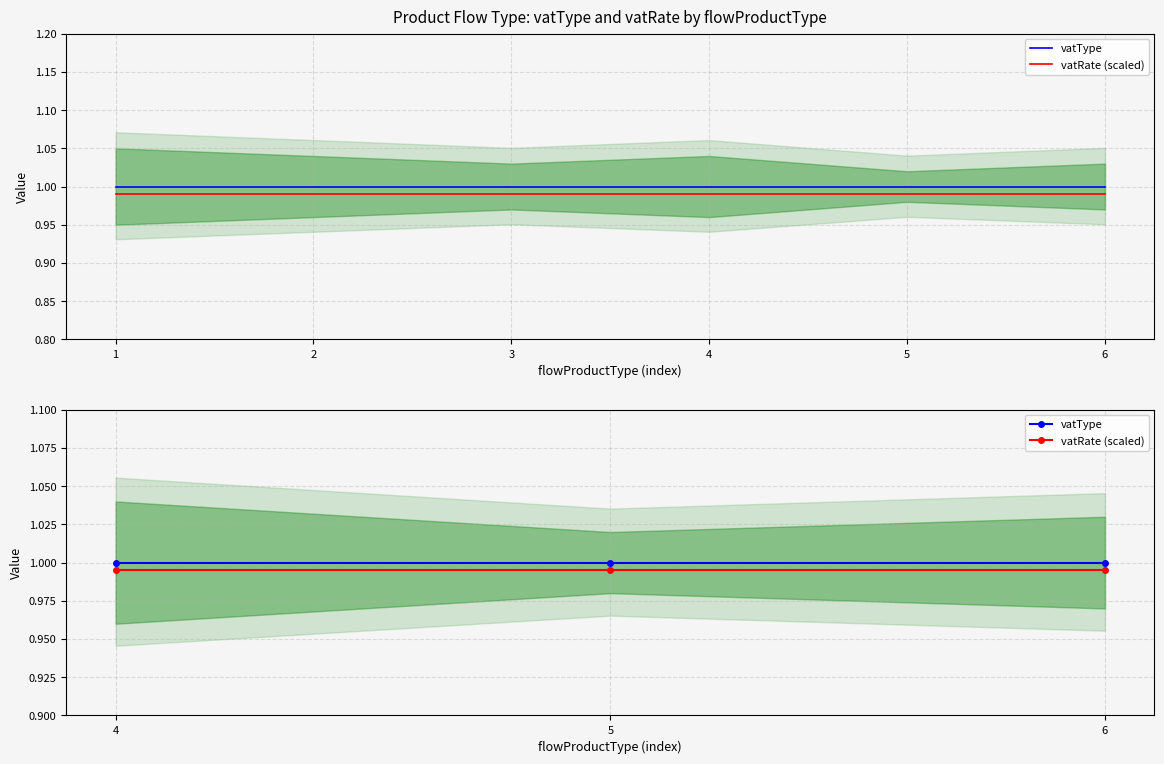

What is the minimum value for vatType?

1.0